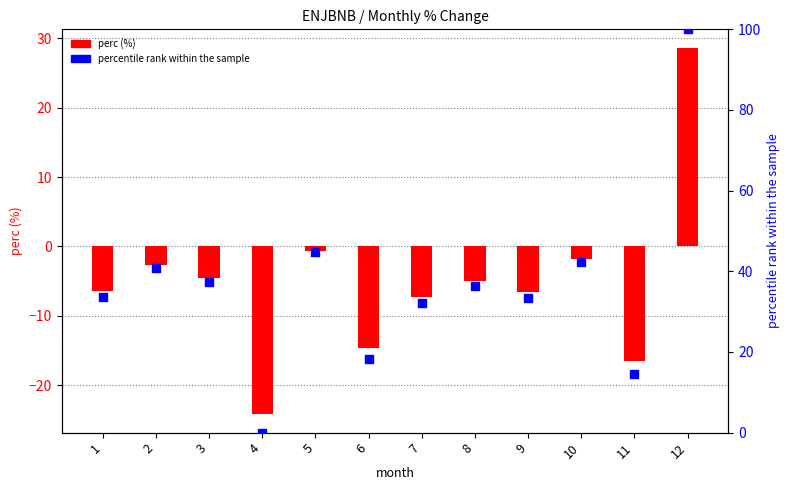

Which series contains the highest Y value?

percentile rank within the sample